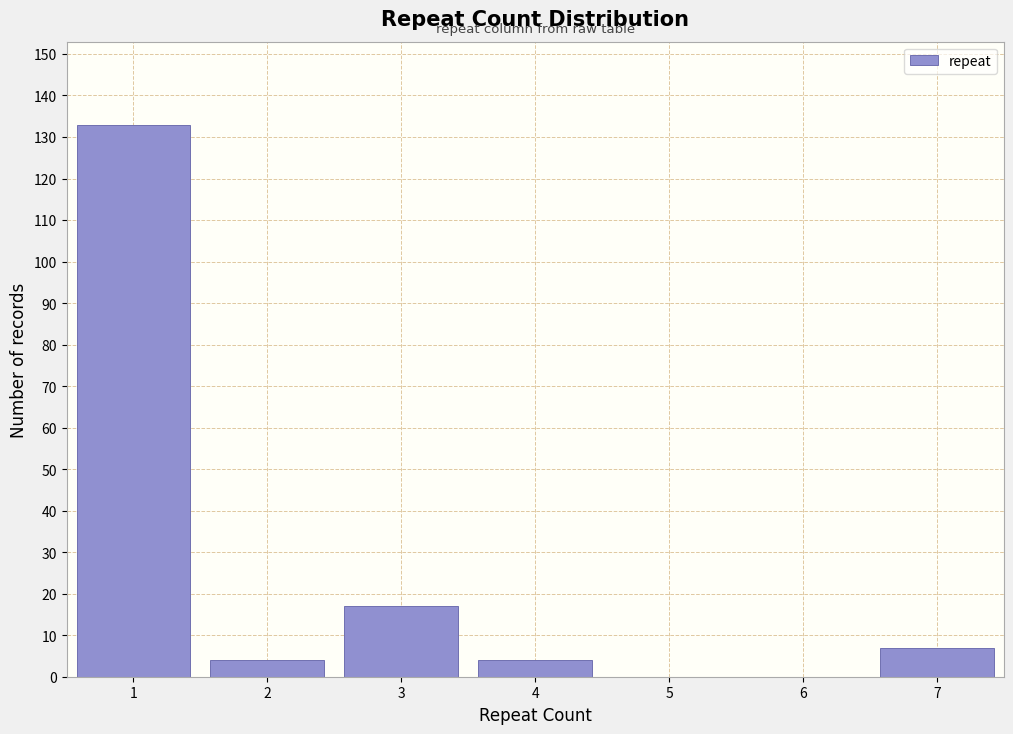

Reading right to left, extract all data points from this chart.

7=7	6=0	5=0	4=4	3=17	2=4	1=133